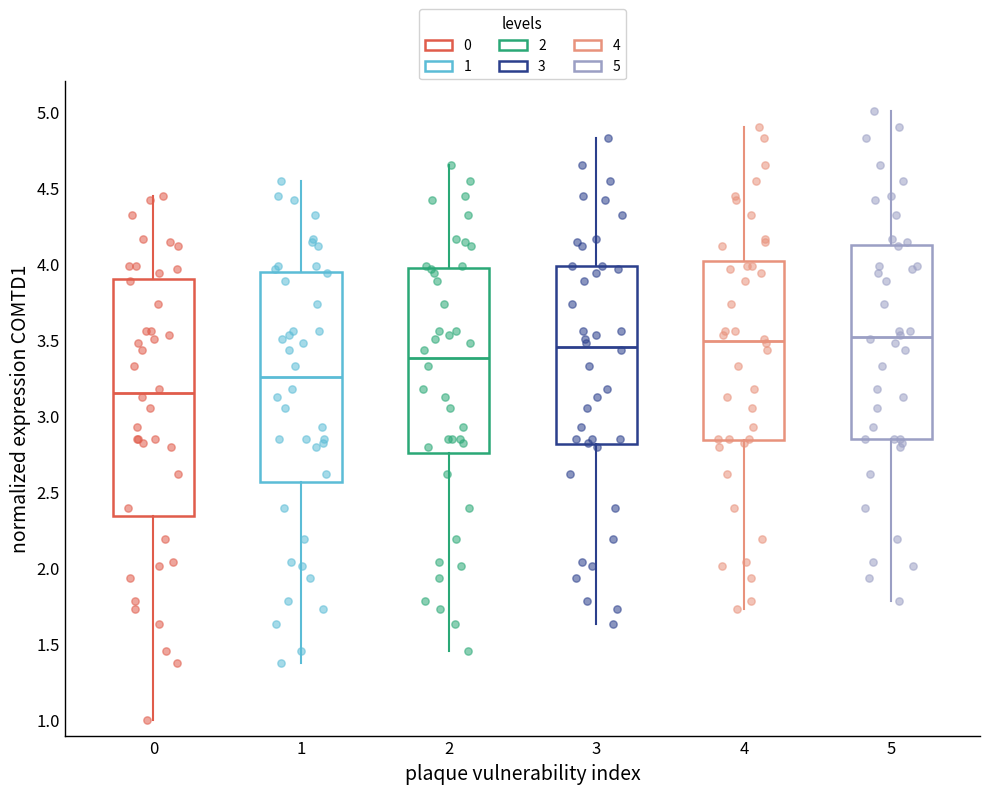

Which box is the tallest, from its lower edge to its upper edge?

0